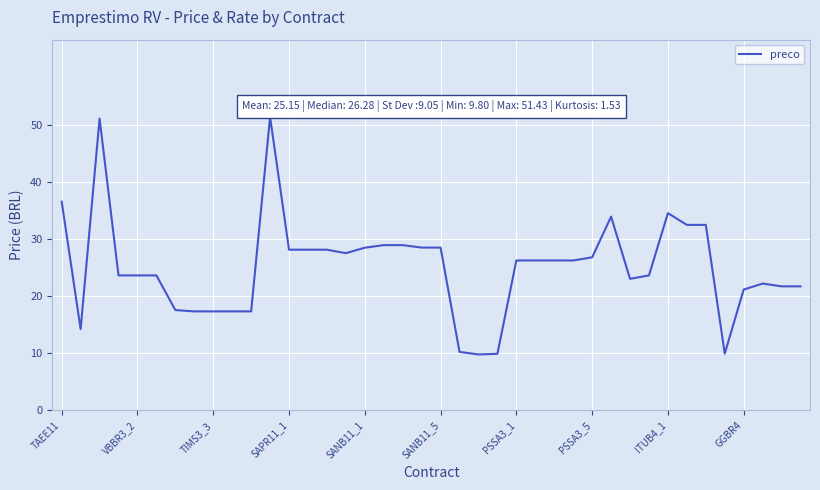

What is the difference between the maximum and minimum values?

41.6